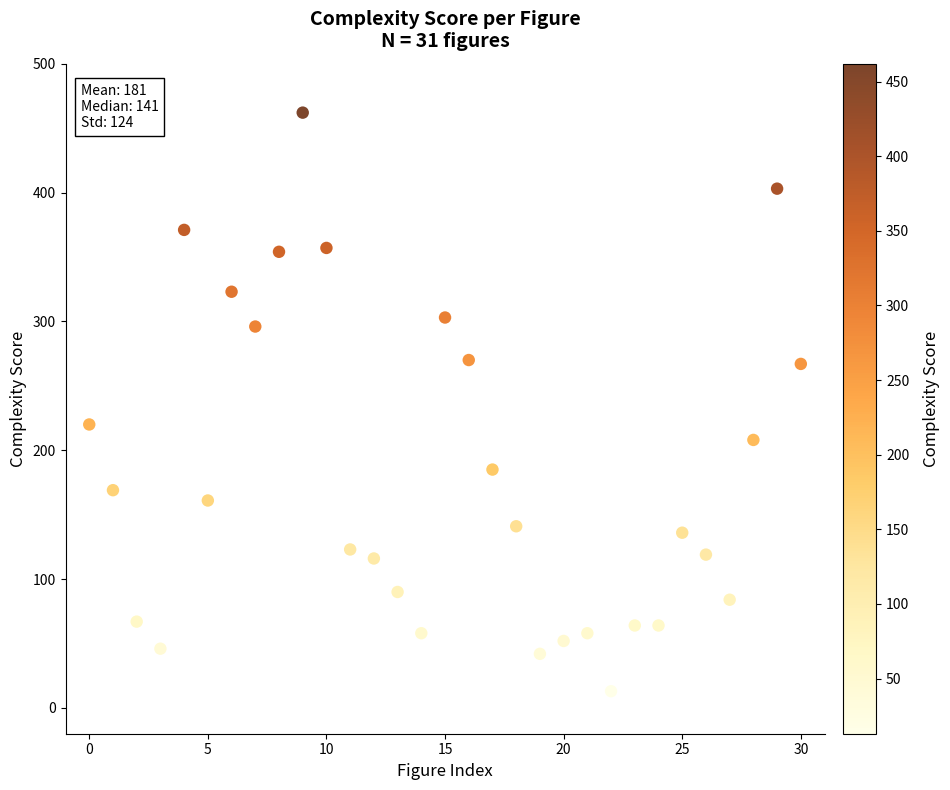

What is the range of Y values (max minus min)?

449